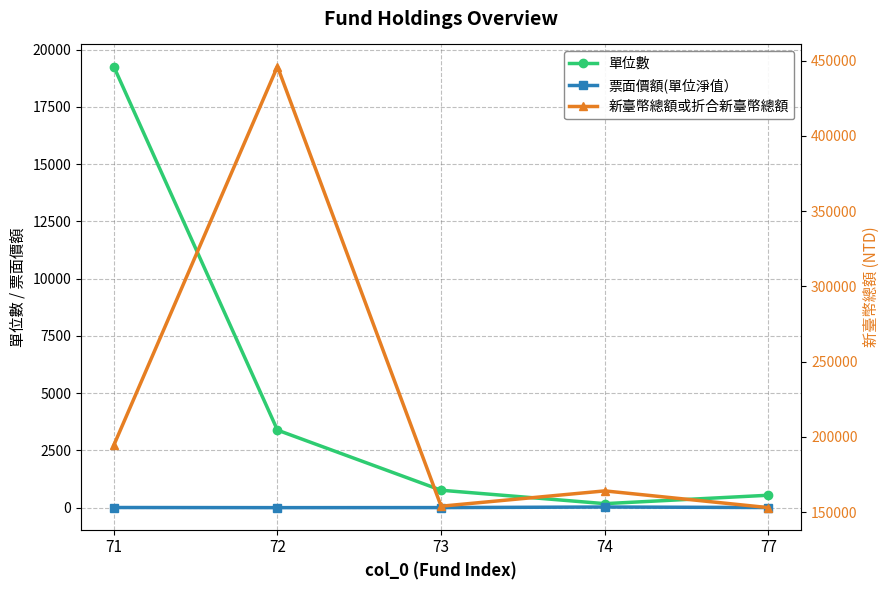

What is the maximum value shown in the chart?

446129.0